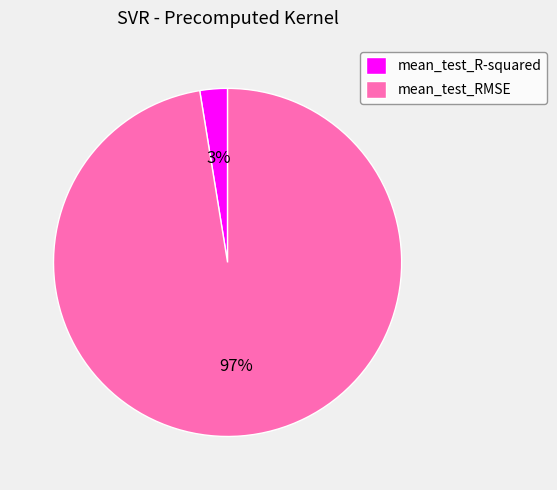

Which category has the smallest portion of the pie?

mean_test_R-squared